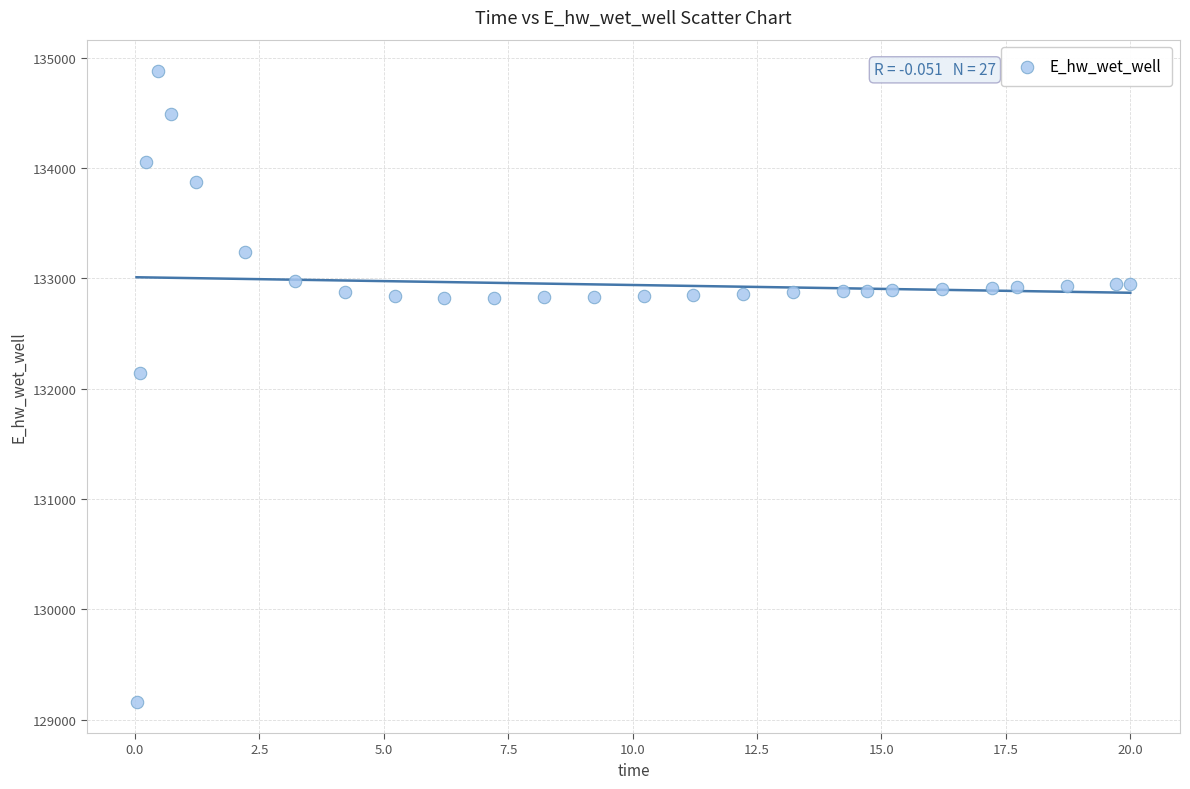

What Y value in the scatter plot is closest to 132021?

132146.0